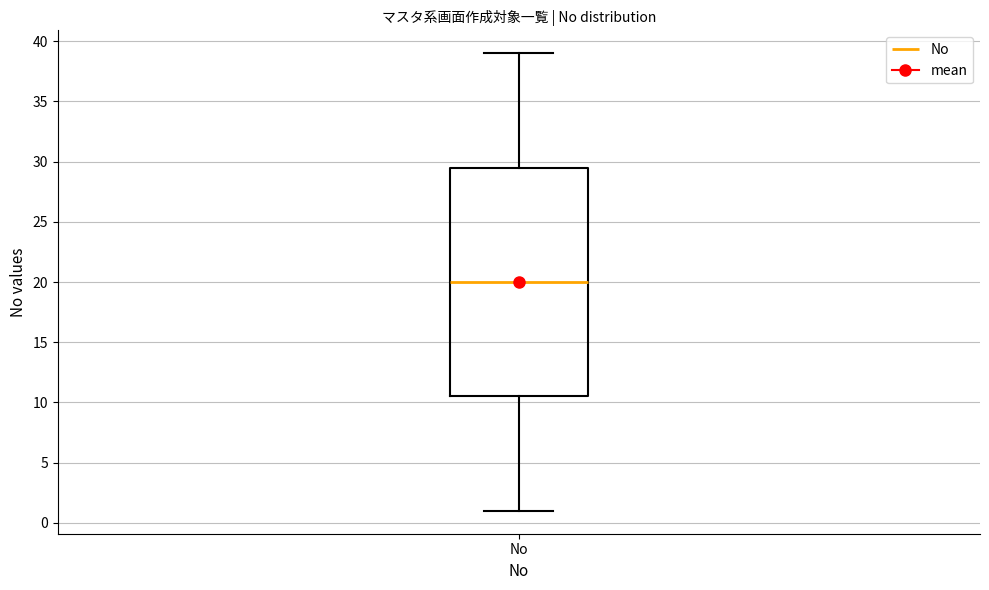

Transcribe this box plot: give where the median line is, the range the box spans, and where the two whiskers end, as read against the y-axis. The values are not printed on the chart, so give them approximately, as read against the axis.

median 20.0, box 10.5 to 29.5, whiskers 1.0 to 39.0